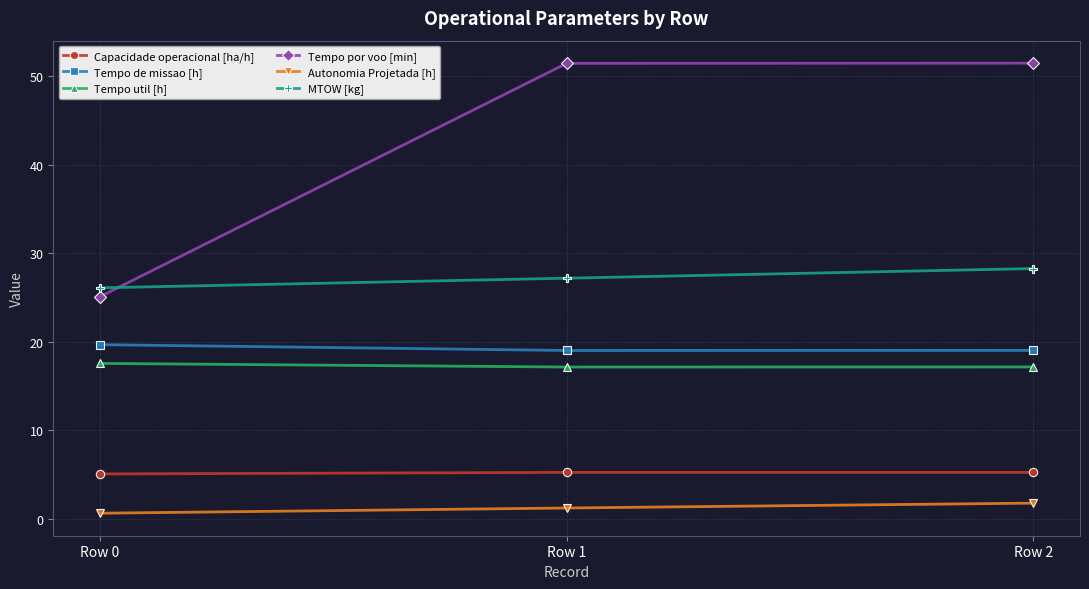

At which label does MTOW [kg] first exceed 27?

Row 1